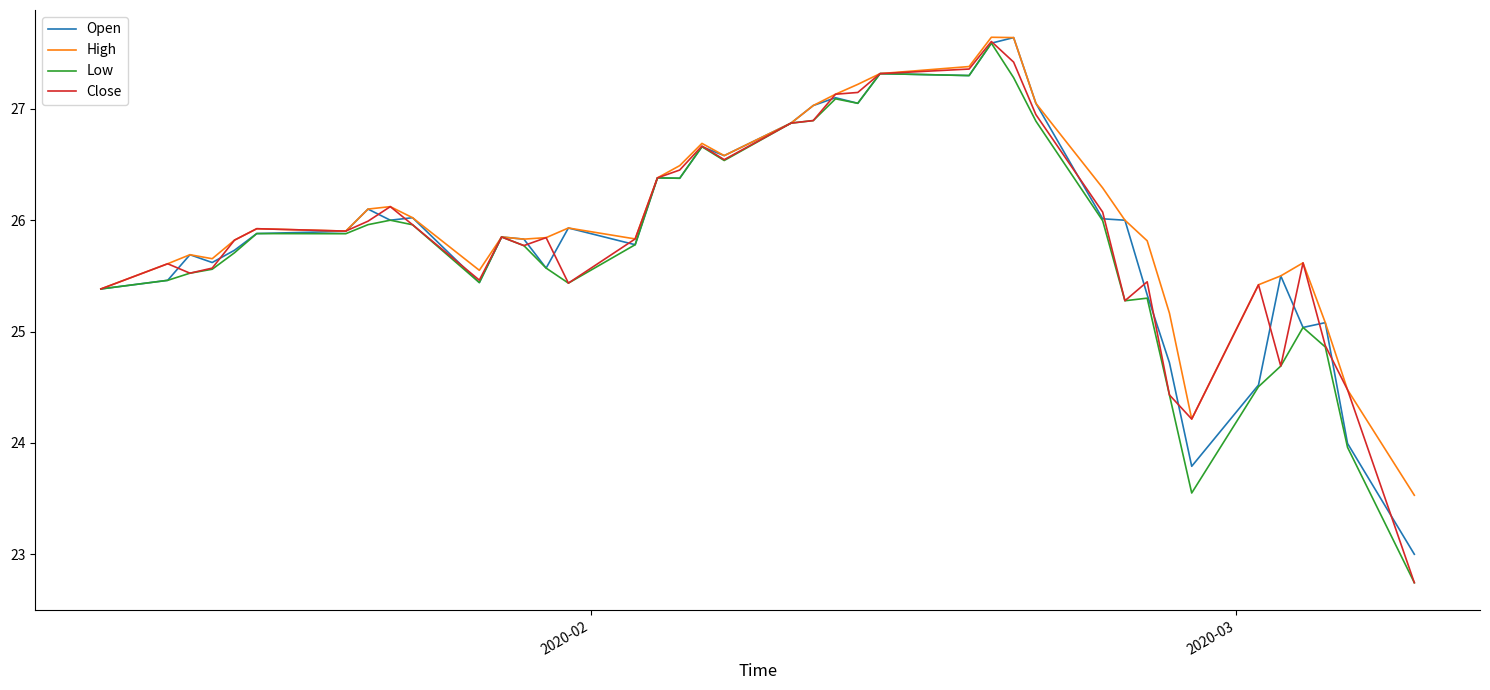

Count the number of data series in this chart.

4